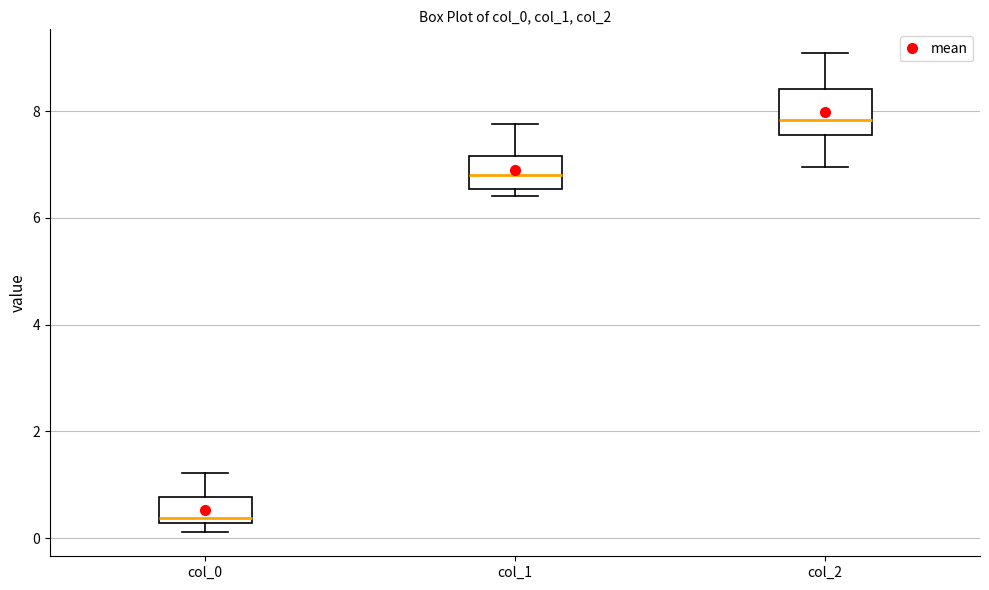

Reading left to right, transcribe this box plot: for each box, give where its median line is, the range the box spans, and where its two whiskers end, as read against the y-axis. The values are not printed on the chart, so give them approximately, as read against the axis.

col_0: median 0.4, box 0.2 to 0.8, whiskers 0.2 (just below the box's lower edge) to 1.2
col_1: median 6.8, box 6.6 to 7.2, whiskers 6.4 to 7.8
col_2: median 7.8, box 7.6 to 8.4, whiskers 7.0 to 9.0